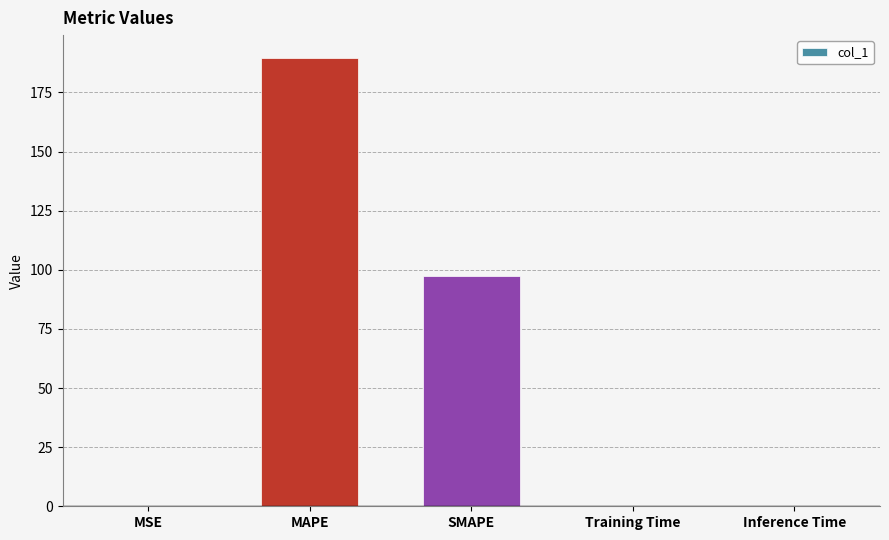

The chart shows a value of 97.4 at SMAPE. True or false?

True